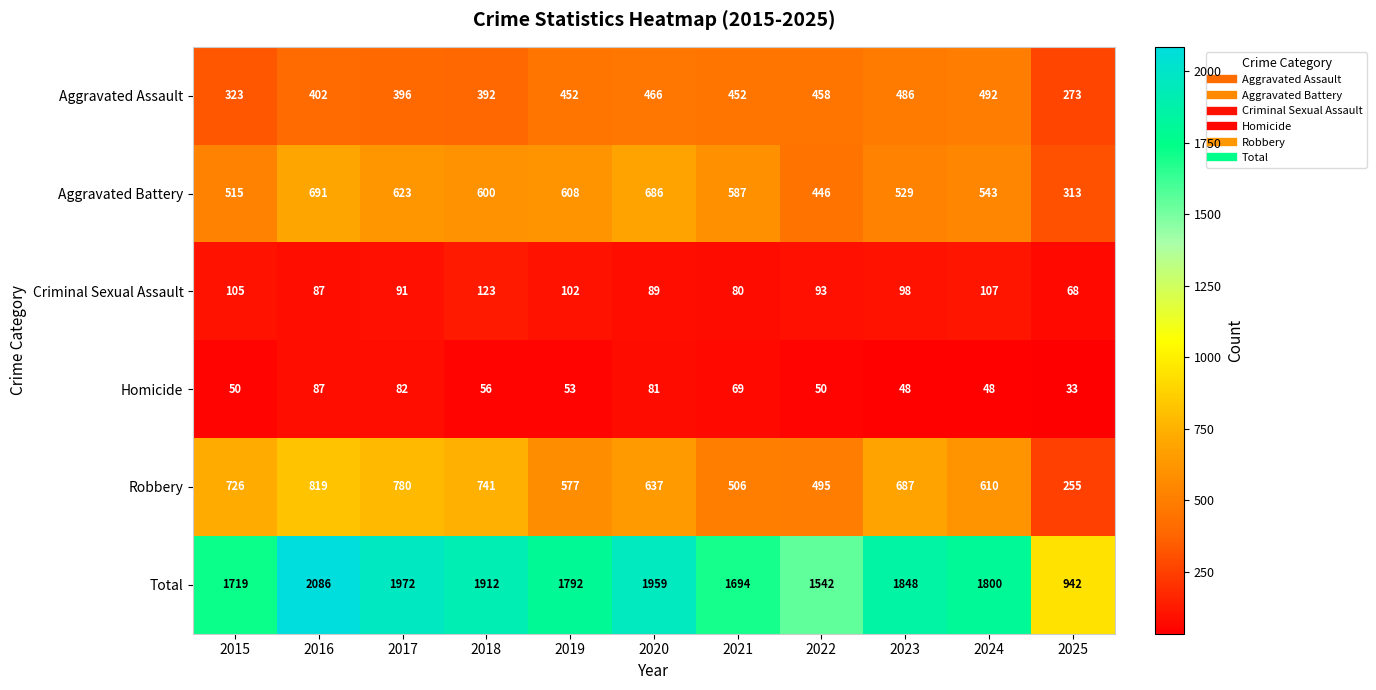

What is the minimum value for Robbery?

255